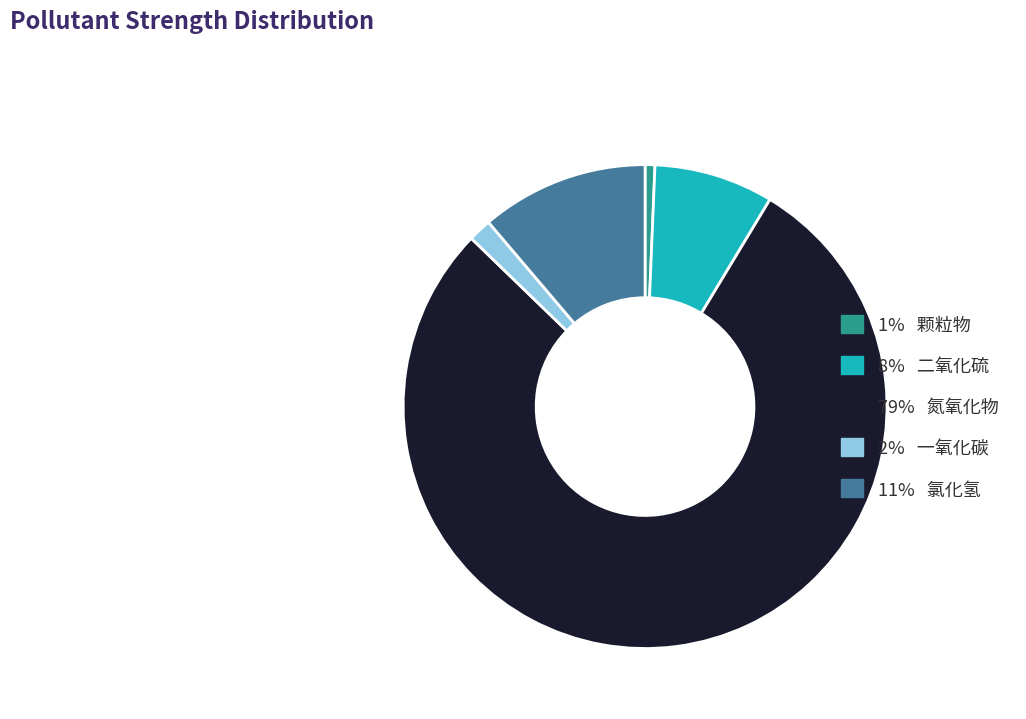

Count the number of slices in the pie.

5